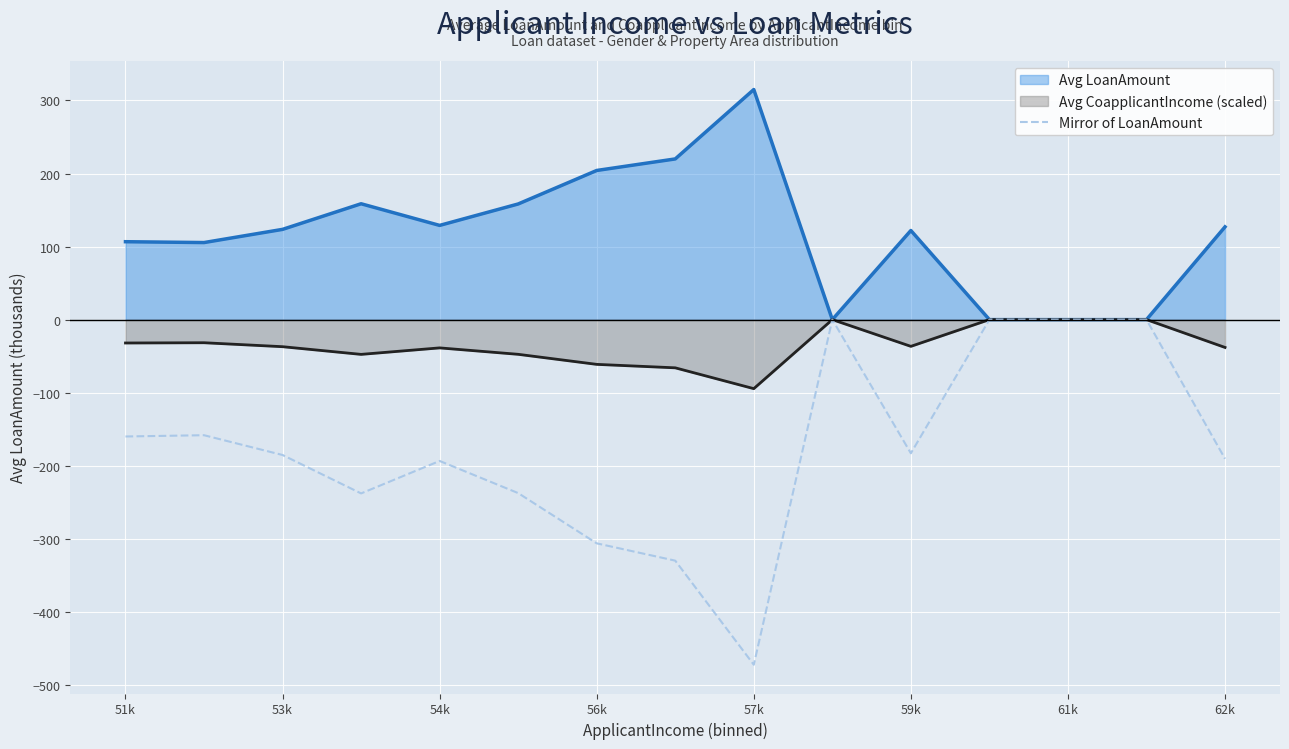

Which series has the widest spread of values?

Mirror of LoanAmount